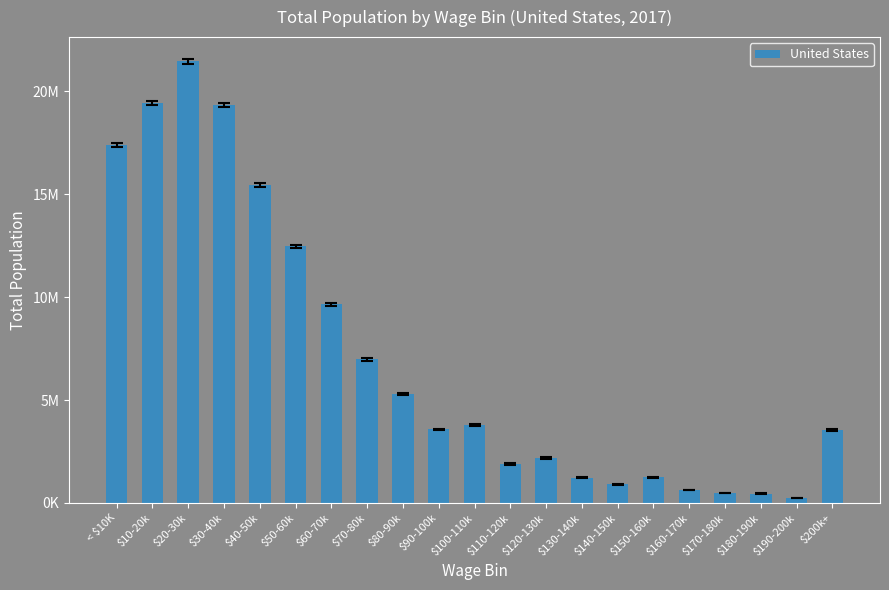

Does the chart contain any negative values?

No